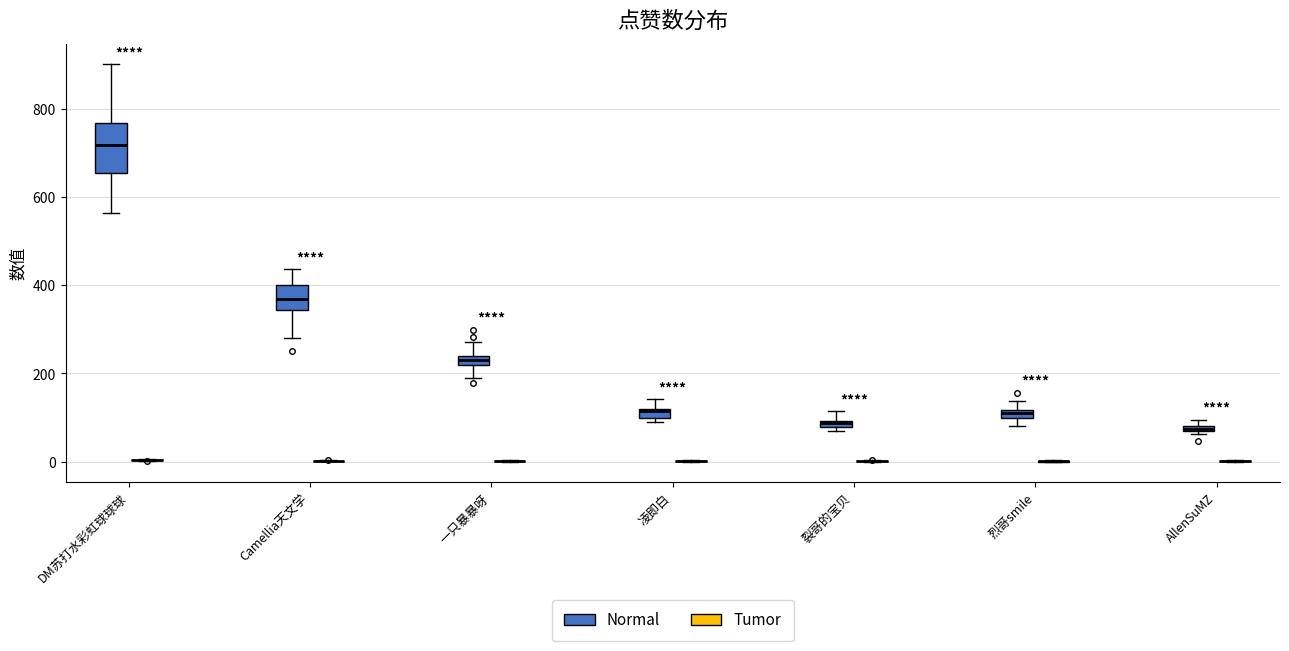

Comparing the boxes themselves (not the whiskers), which one is the tallest?

DM苏打水彩虹球球球 (Normal)